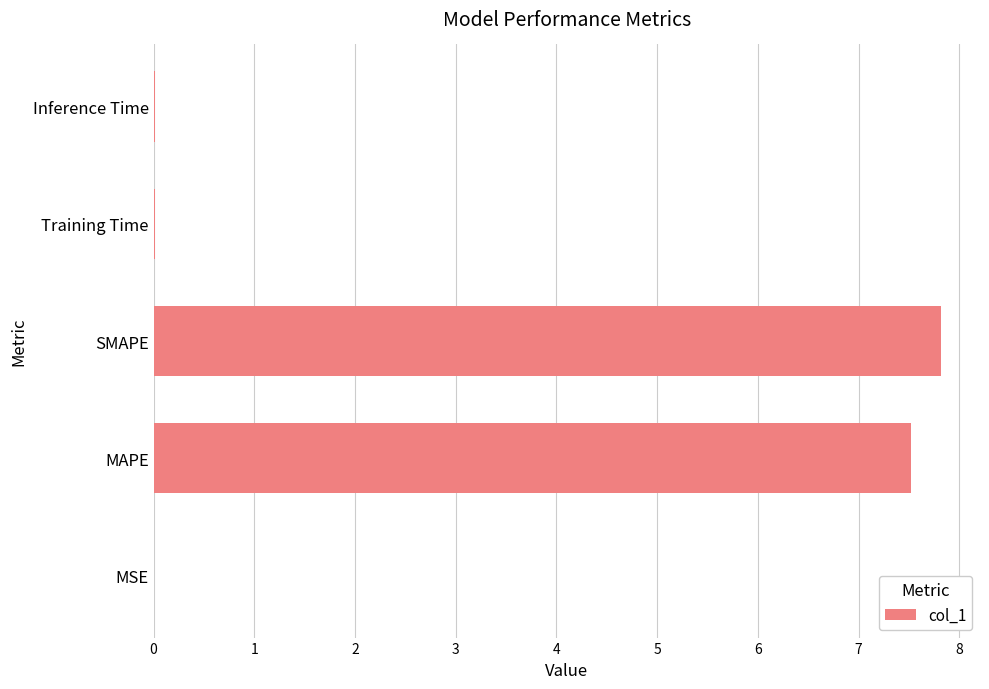

What is the sum of all values?

15.4